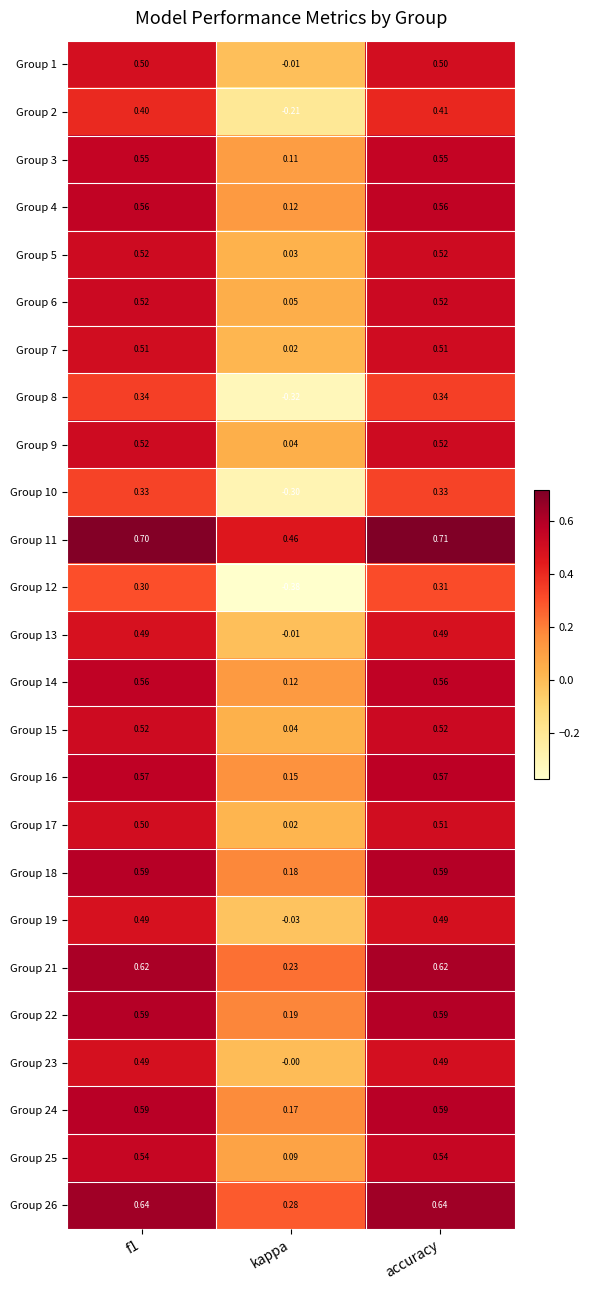

At which category does the chart reach its peak across all series?

accuracy